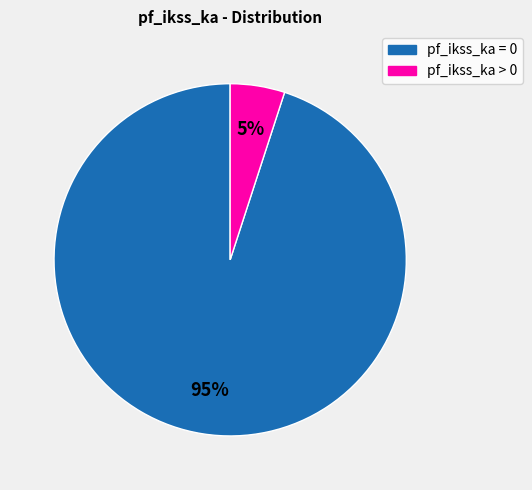

Approximately how many times larger is the value at pf_ikss_ka > 0 compared to pf_ikss_ka = 0?

0.1